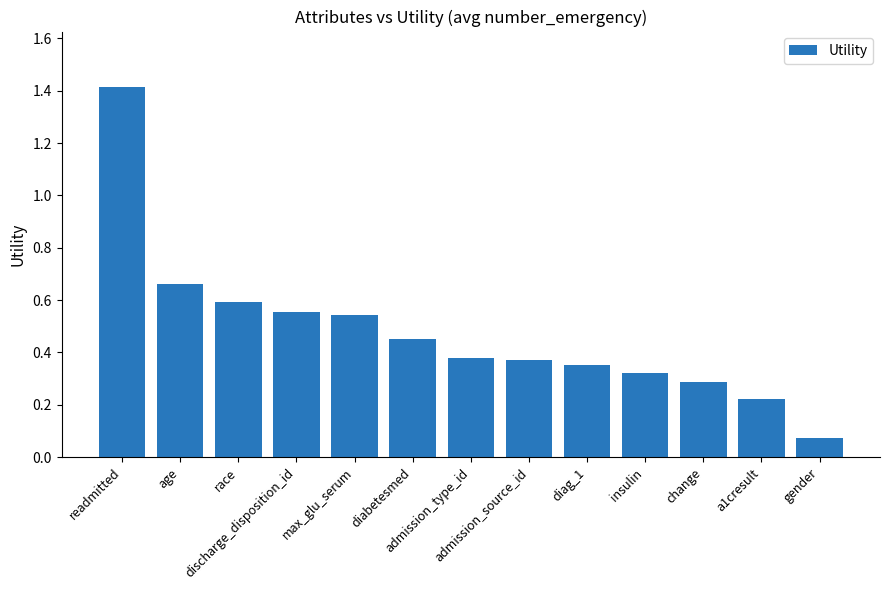

At which label is the value closest to 0?

gender